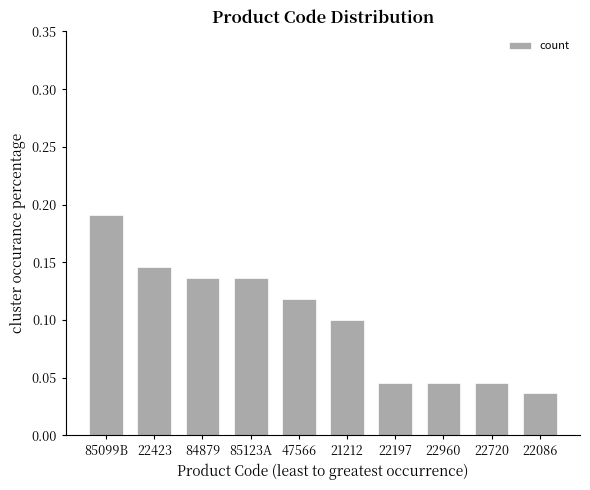

Between 21212 and 85123A, which is larger?

85123A